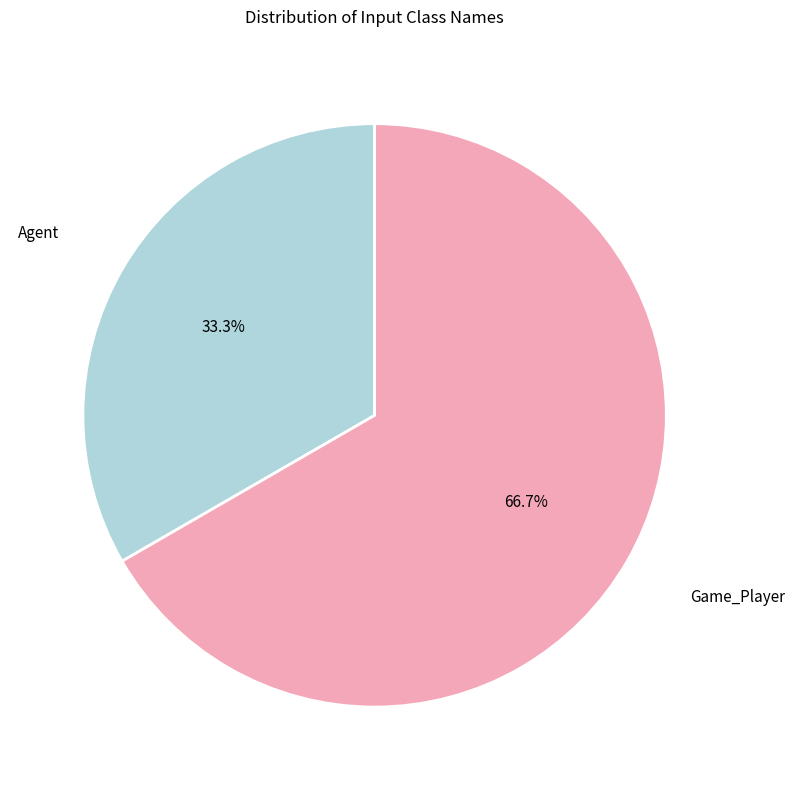

What percentage is the Agent slice, to the nearest percent?

33%